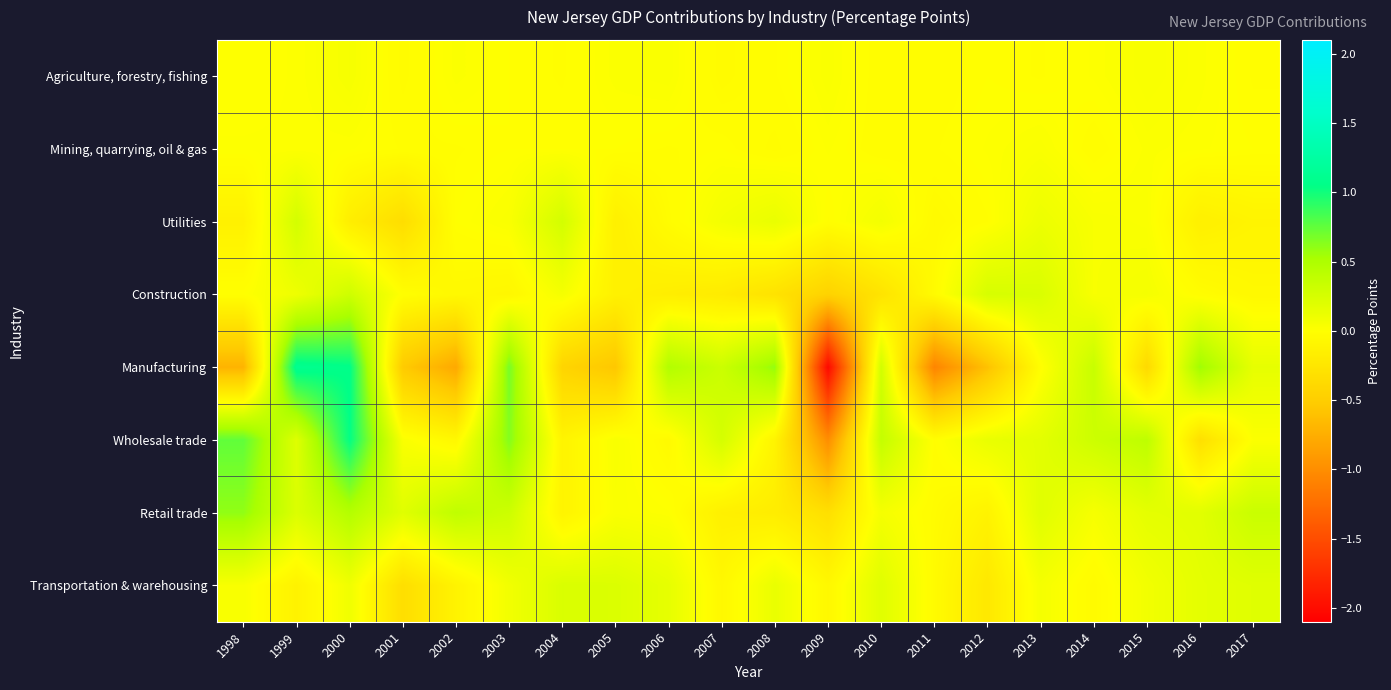

Reading left to right, extract all data points from this chart.

Agriculture, forestry, fishing: 1998=0.0	1999=0.0	2000=0.1	2001=-0.0	2002=0.0	2003=0.0	2004=-0.0	2005=0.0	2006=0.0	2007=-0.0	2008=-0.0	2009=0.0	2010=-0.0	2011=-0.0	2012=0.0	2013=-0.0	2014=0.0	2015=0.0	2016=0.0	2017=-0.0
Mining, quarrying, oil & gas: 1998=0.0	1999=0.0	2000=0.0	2001=-0.0	2002=-0.0	2003=0.0	2004=0.0	2005=0.0	2006=-0.0	2007=0.0	2008=-0.0	2009=0.0	2010=-0.0	2011=-0.0	2012=0.0	2013=0.0	2014=-0.0	2015=0.0	2016=0.0	2017=0.0
Utilities: 1998=-0.1	1999=0.3	2000=-0.2	2001=-0.3	2002=0.0	2003=0.0	2004=0.3	2005=-0.1	2006=-0.0	2007=0.1	2008=0.1	2009=-0.0	2010=0.1	2011=-0.1	2012=-0.0	2013=0.1	2014=0.0	2015=0.0	2016=-0.1	2017=-0.1
Construction: 1998=0.0	1999=0.1	2000=0.3	2001=-0.0	2002=-0.1	2003=-0.1	2004=0.1	2005=-0.1	2006=-0.2	2007=-0.2	2008=-0.3	2009=-0.5	2010=-0.3	2011=-0.0	2012=0.2	2013=0.2	2014=0.0	2015=0.1	2016=-0.0	2017=-0.1
Manufacturing: 1998=-0.7	1999=1.1	2000=1.1	2001=-0.5	2002=-0.8	2003=0.7	2004=-0.4	2005=-0.6	2006=0.5	2007=0.3	2008=0.6	2009=-2.0	2010=0.3	2011=-1.1	2012=-0.6	2013=-0.0	2014=0.3	2015=-0.4	2016=0.6	2017=0.1
Wholesale trade: 1998=0.8	1999=0.2	2000=1.0	2001=0.0	2002=-0.1	2003=0.6	2004=-0.1	2005=0.0	2006=-0.1	2007=0.3	2008=-0.1	2009=-1.0	2010=0.4	2011=-0.0	2012=0.1	2013=0.2	2014=0.3	2015=0.4	2016=-0.3	2017=0.0
Retail trade: 1998=0.6	1999=0.2	2000=0.5	2001=0.2	2002=0.4	2003=0.3	2004=-0.1	2005=0.0	2006=0.0	2007=-0.1	2008=-0.2	2009=-0.3	2010=0.1	2011=-0.0	2012=-0.1	2013=0.2	2014=0.1	2015=0.2	2016=0.2	2017=0.3
Transportation & warehousing: 1998=0.0	1999=-0.1	2000=0.1	2001=-0.3	2002=-0.1	2003=0.1	2004=0.2	2005=0.2	2006=0.1	2007=-0.1	2008=0.1	2009=-0.1	2010=0.2	2011=-0.0	2012=-0.2	2013=0.1	2014=-0.0	2015=0.1	2016=0.2	2017=0.2